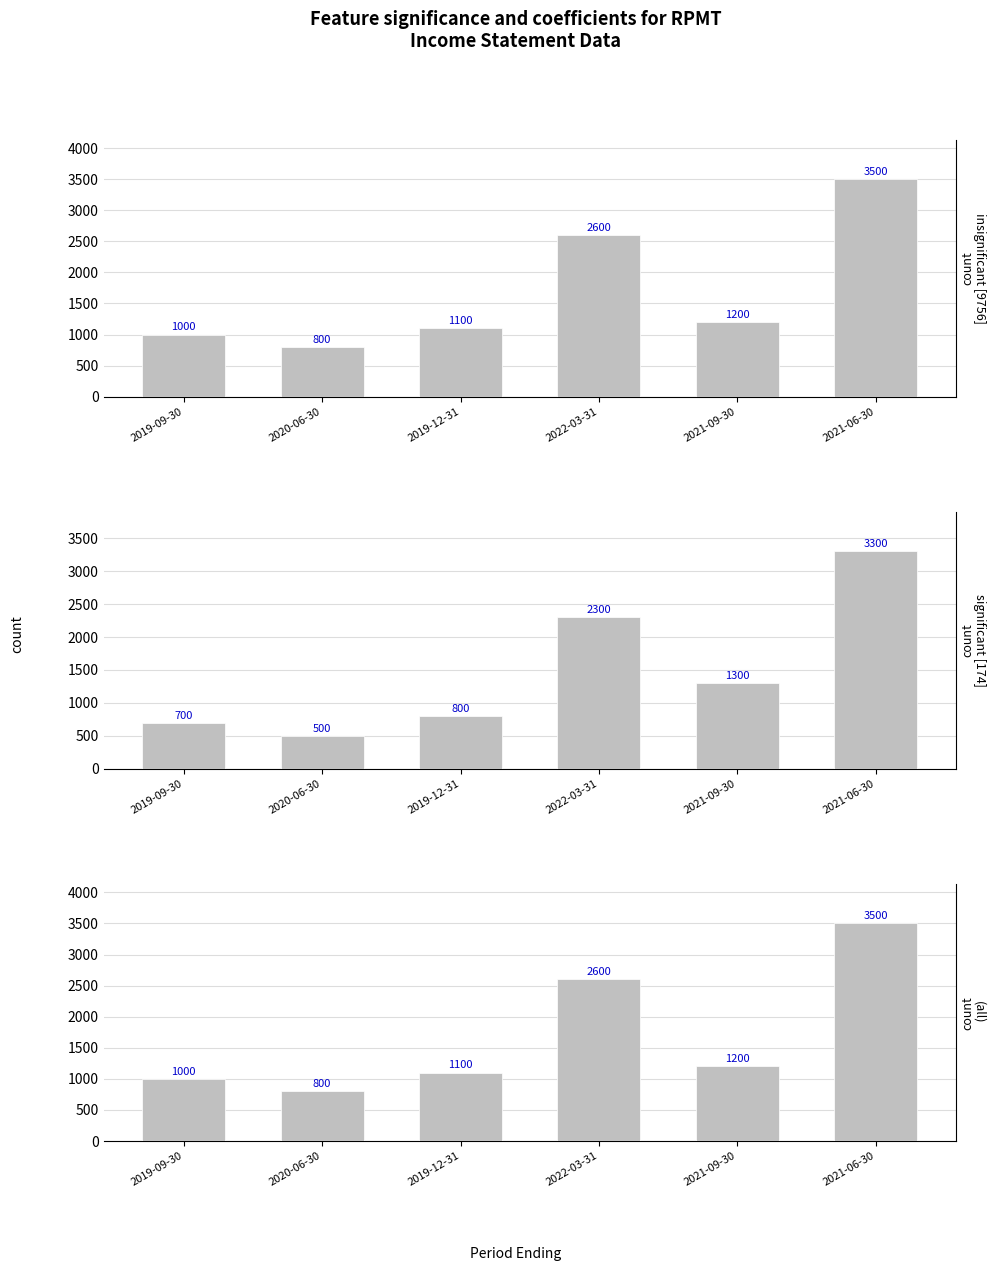

At how many categories does at least one series exceed 2821?

1